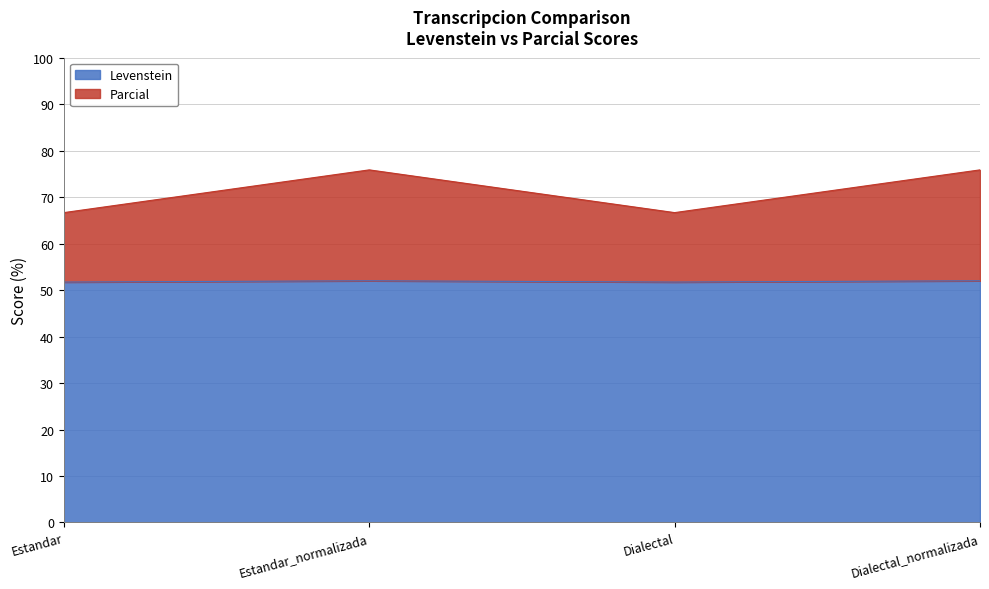

What are all the series names shown in the legend?

Levenstein, Parcial